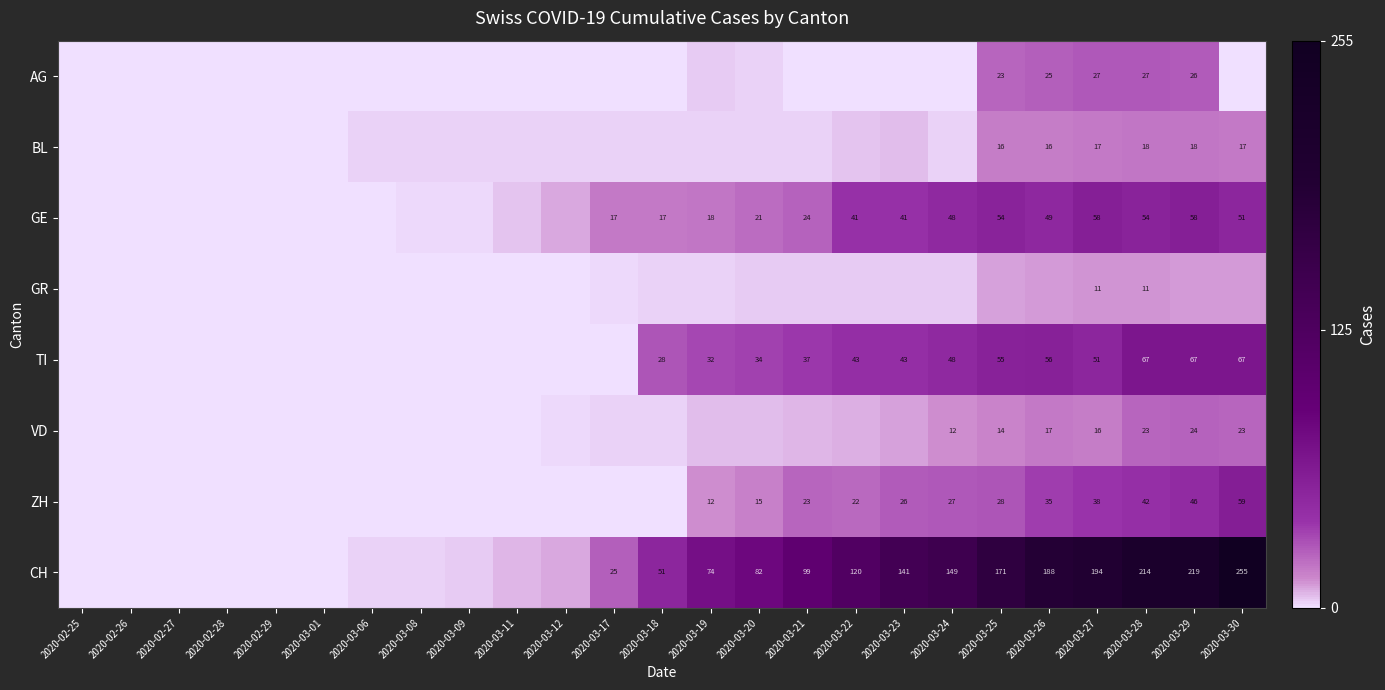

What is the sum of the GE values at 2020-03-21 and 2020-03-22?

65